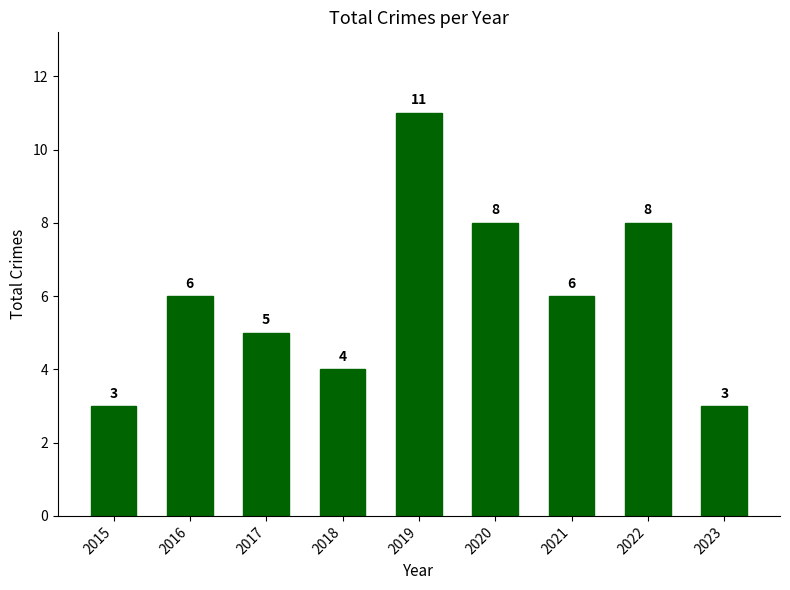

What is the value of the 5th bar from the left?

11